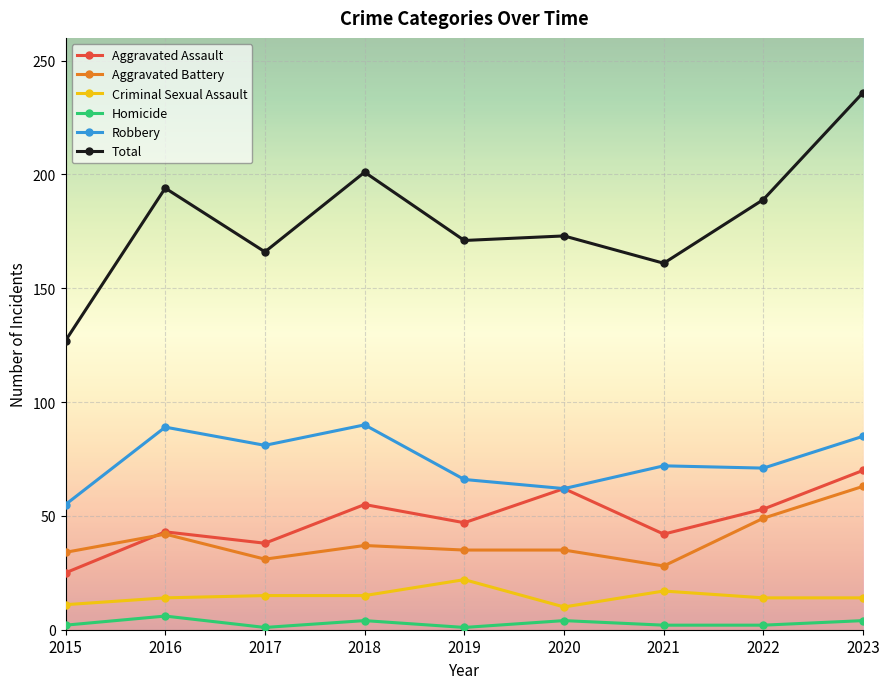

What is the maximum value for Total?

236